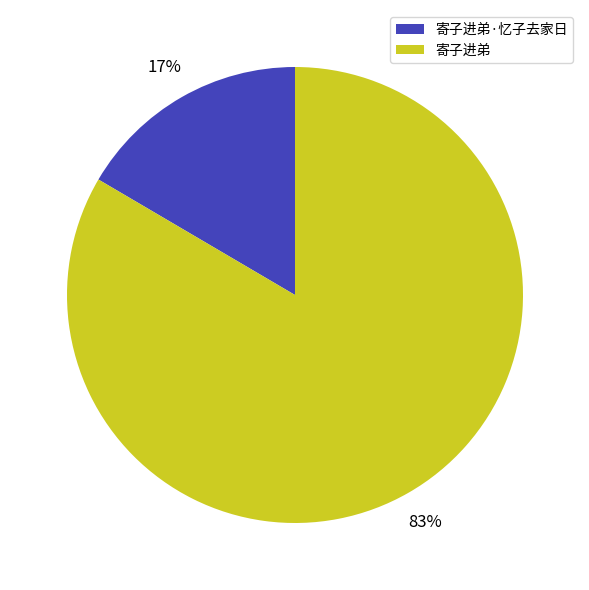

What is the largest slice in the pie chart?

寄子进弟